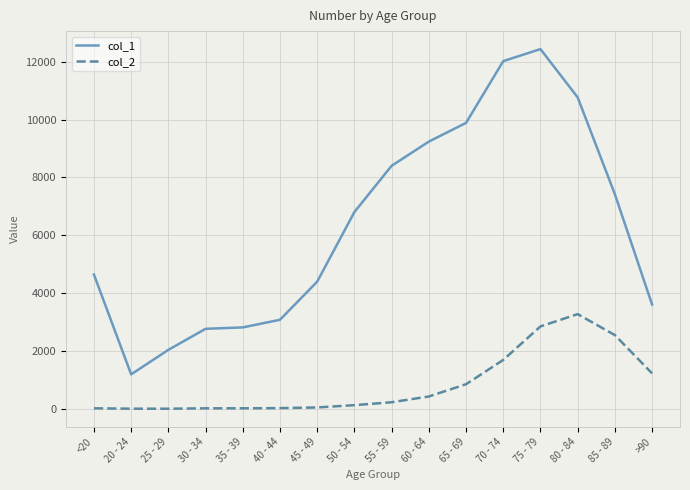

Which series has the widest spread of values?

col_1